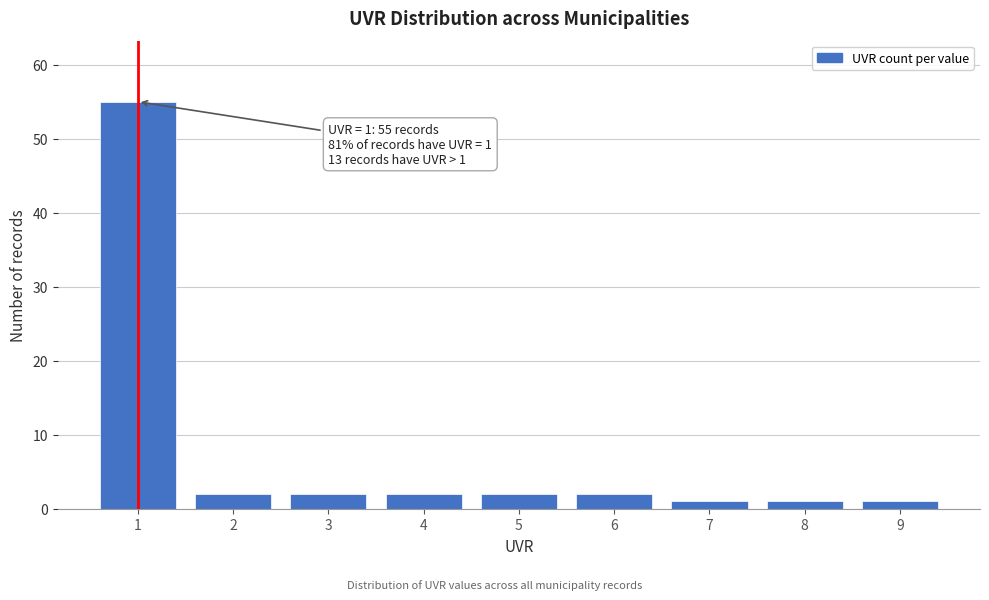

Reading left to right, what are all the values shown in this chart?

1=55	2=2	3=2	4=2	5=2	6=2	7=1	8=1	9=1